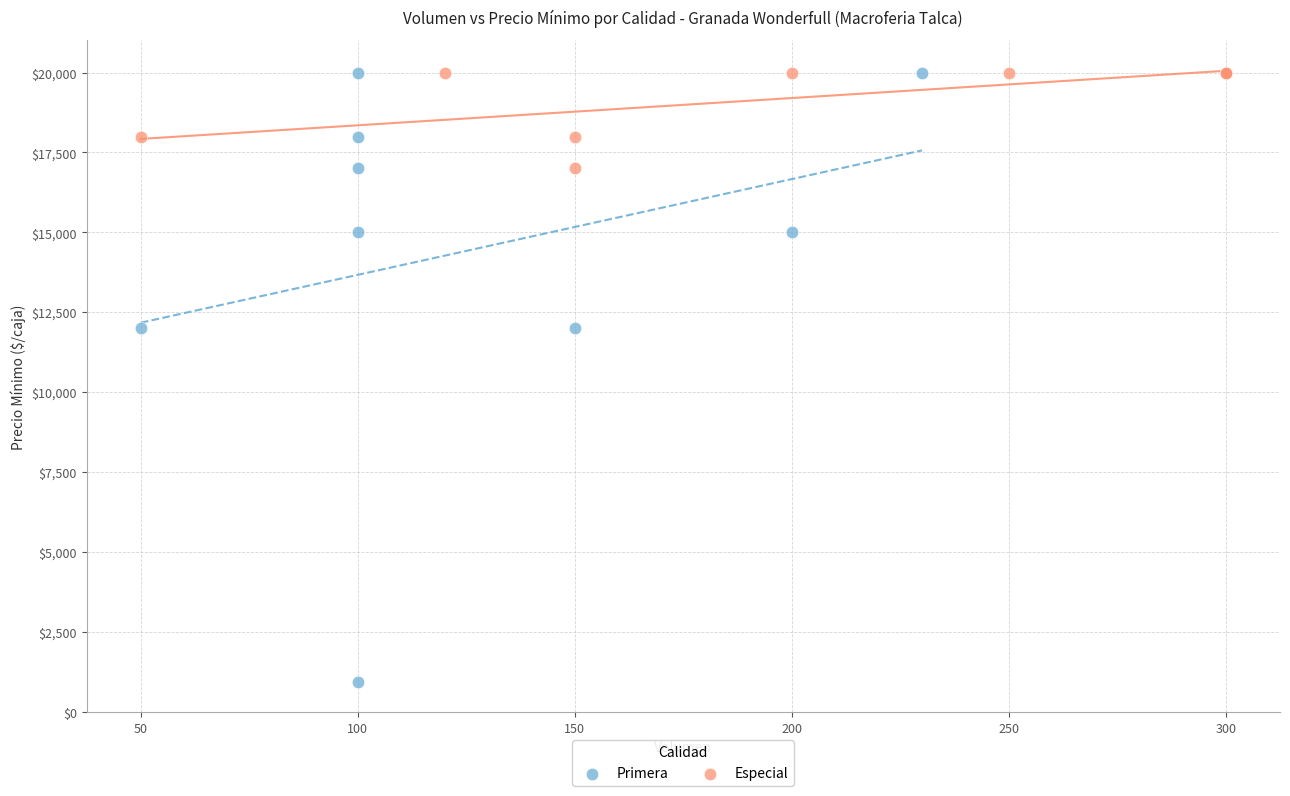

What are all the series names shown in the legend?

Primera, Especial